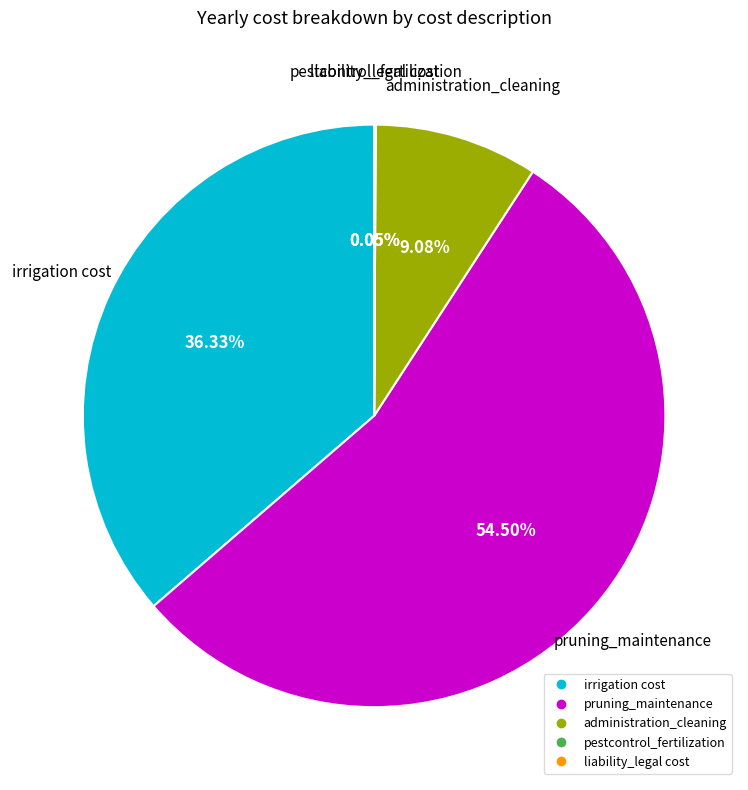

Between irrigation cost and pruning_maintenance, which is larger?

pruning_maintenance